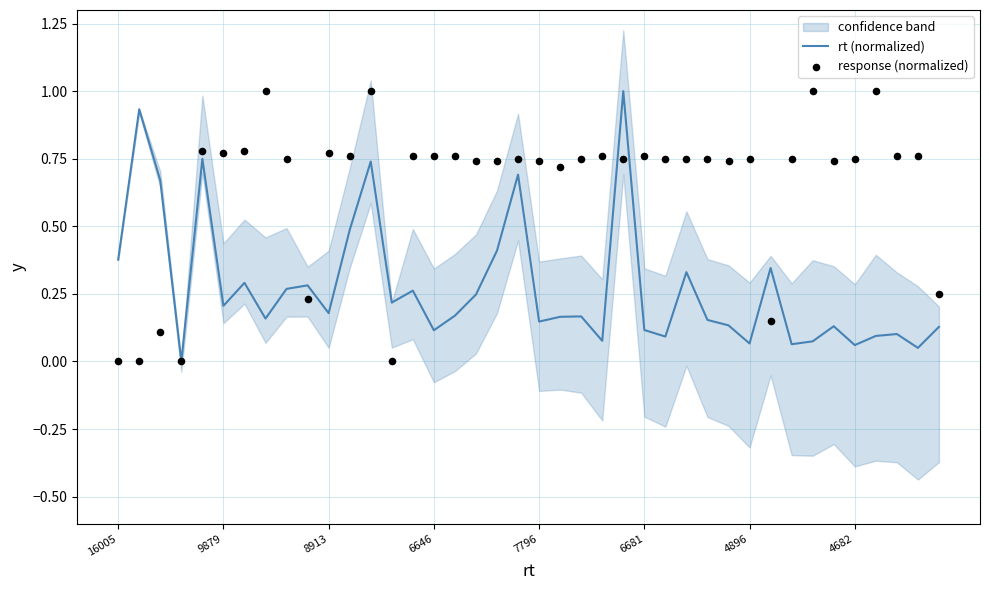

Which series contains the highest Y value?

rt (normalized)